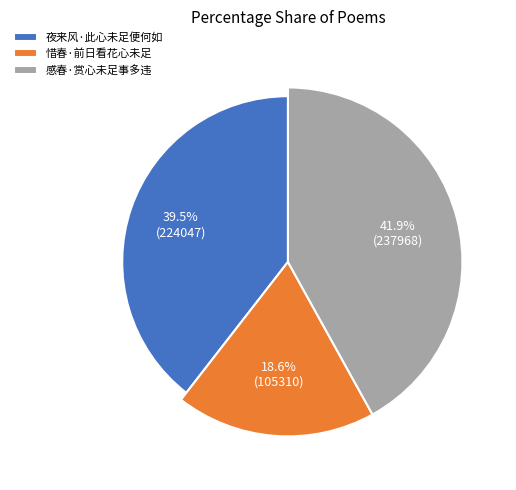

How many segments does this pie chart have?

3